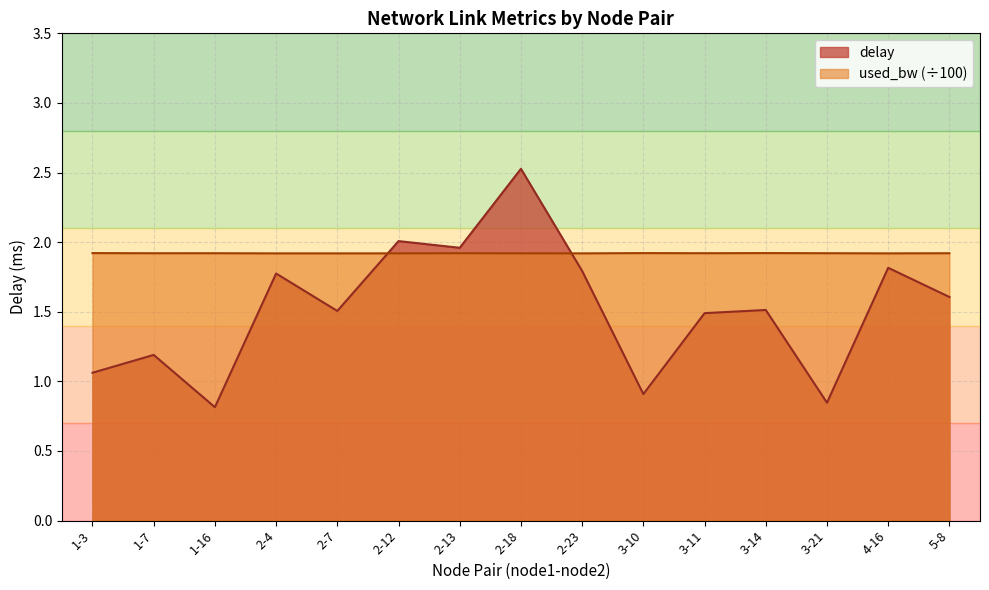

Between which two adjacent categories do used_bw and delay first intersect?

2-7 and 2-12